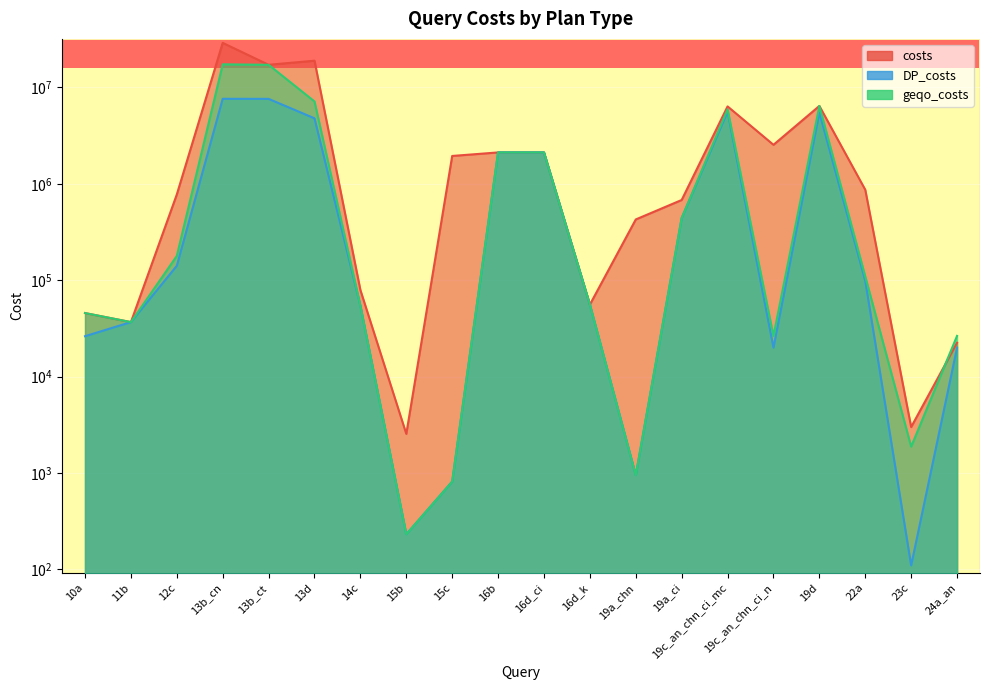

What is the value of the DP_costs point at the 4th from the left?

7627913